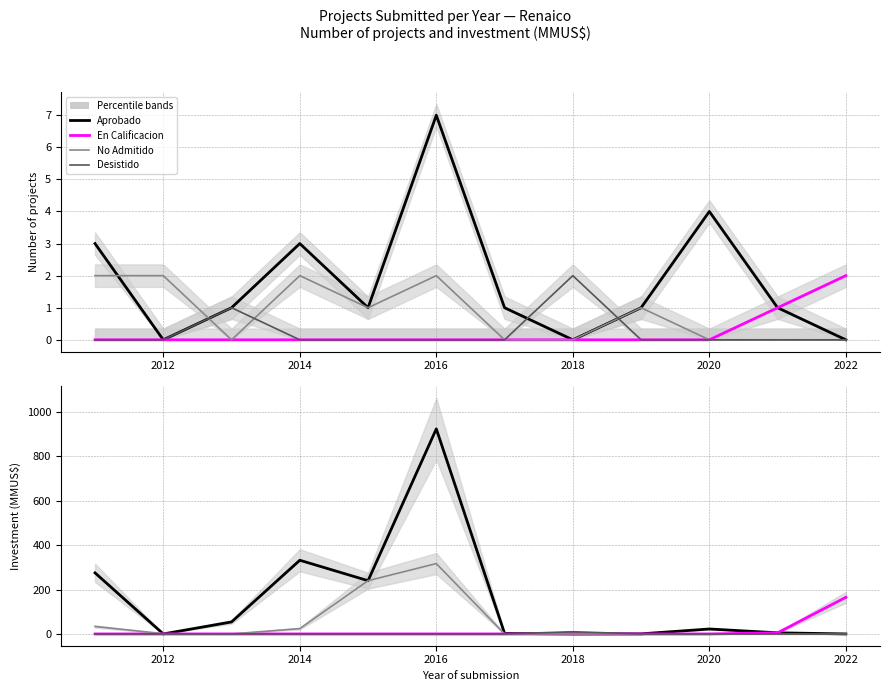

Reading left to right, extract all data points from this chart.

Aprobado: 275.2	0.0	54.0	332.0	240.0	924.0	2.3	0.0	0.4	22.3	5.0	0.0
En Calificacion: 0.0	0.0	0.0	0.0	0.0	0.0	0.0	0.0	0.0	0.0	5.0	165.0
No Admitido: 33.6	1.1	0.0	24.0	240.0	317.0	0.0	0.0	0.3	0.0	0.0	0.0
Desistido: 0.0	0.0	0.2	0.0	0.0	0.0	0.0	9.9	0.0	0.0	0.0	0.0